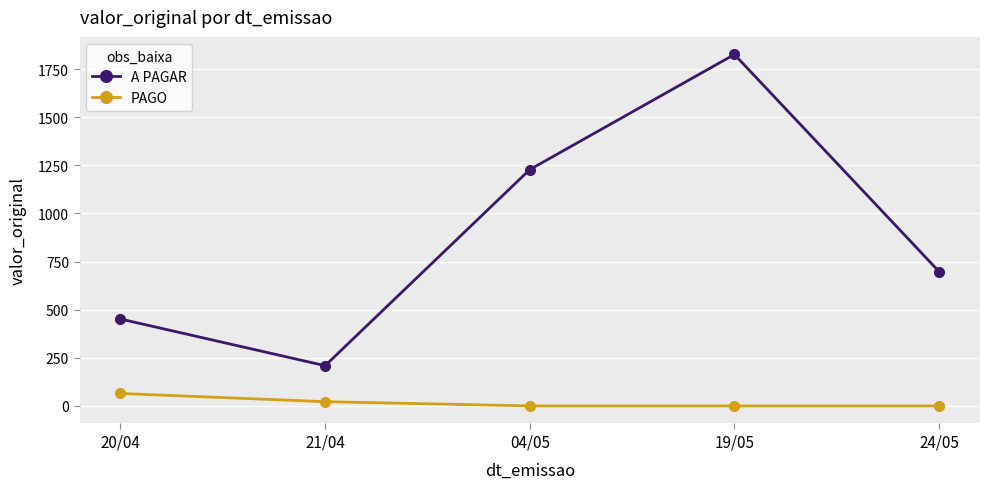

At which label does A PAGAR first exceed 698?

04/05